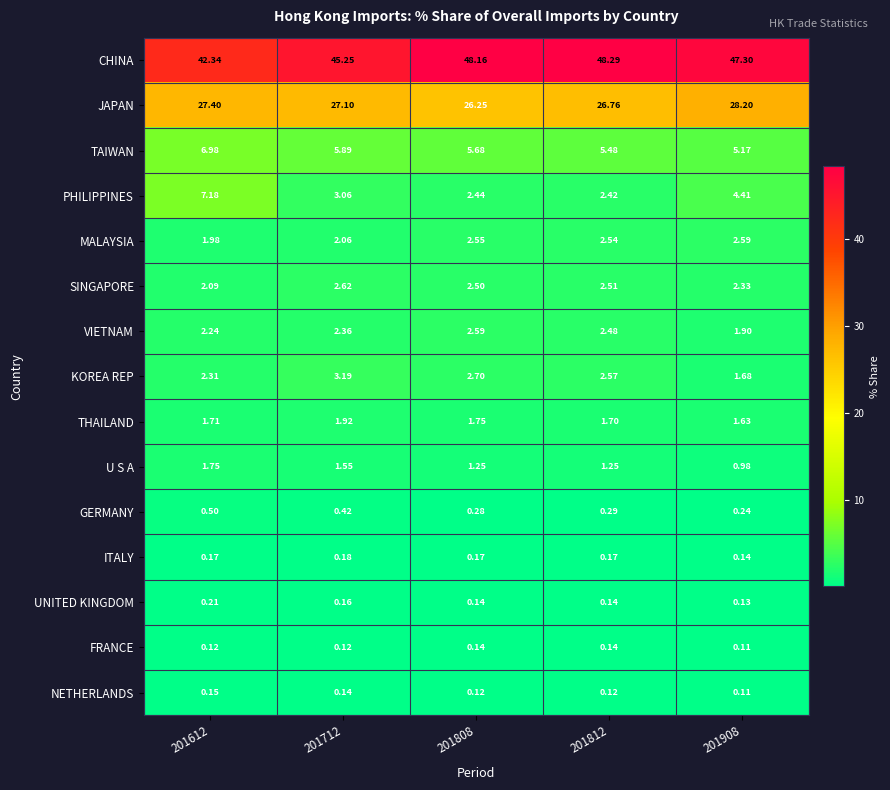

Which series has the widest spread of values?

CHINA